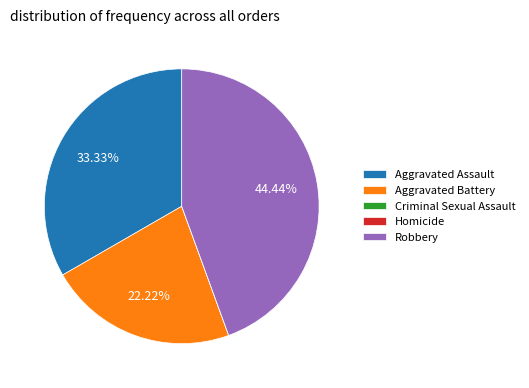

Approximately how many times larger is the value at Aggravated Assault compared to Robbery?

0.8